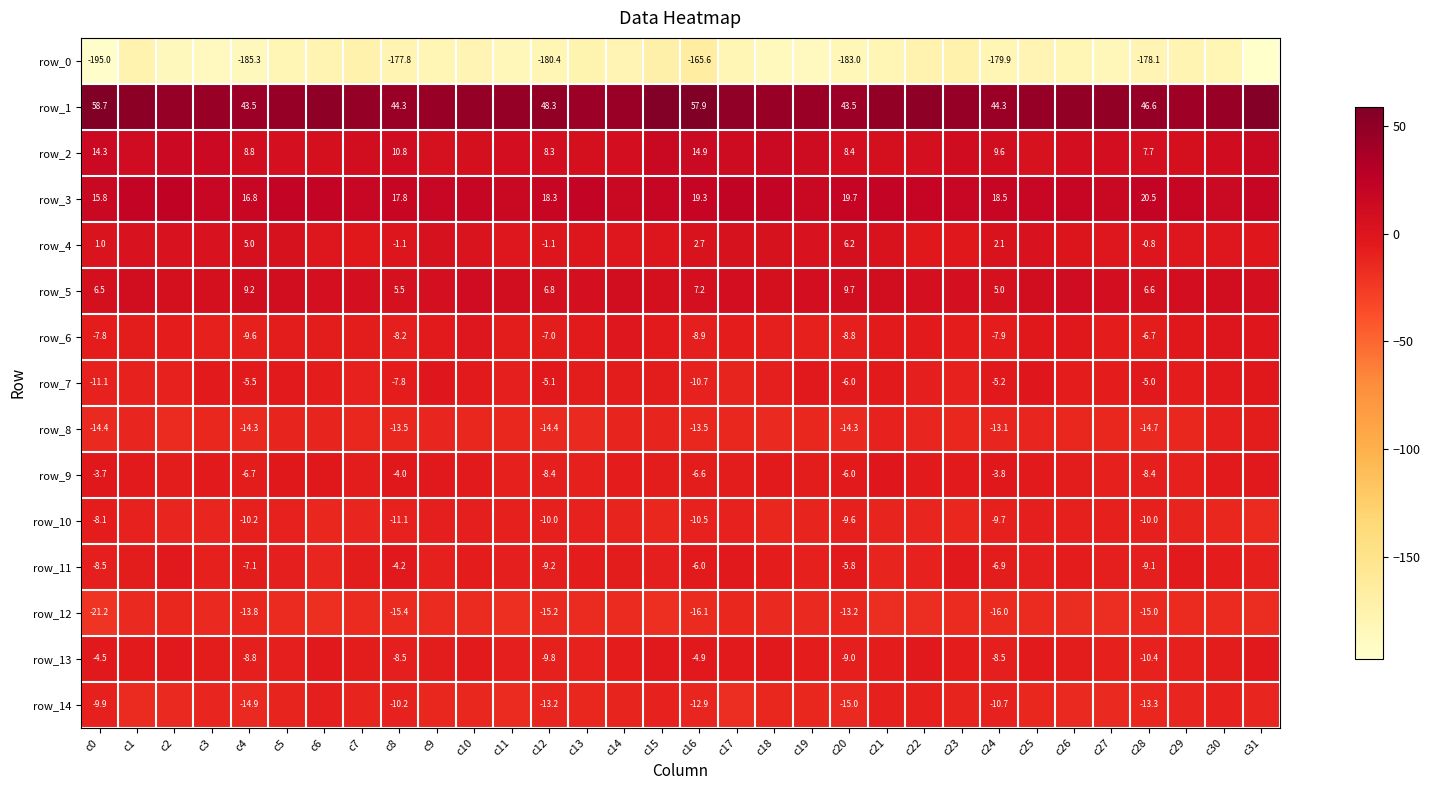

What is the total value across all series at c8?

-183.4